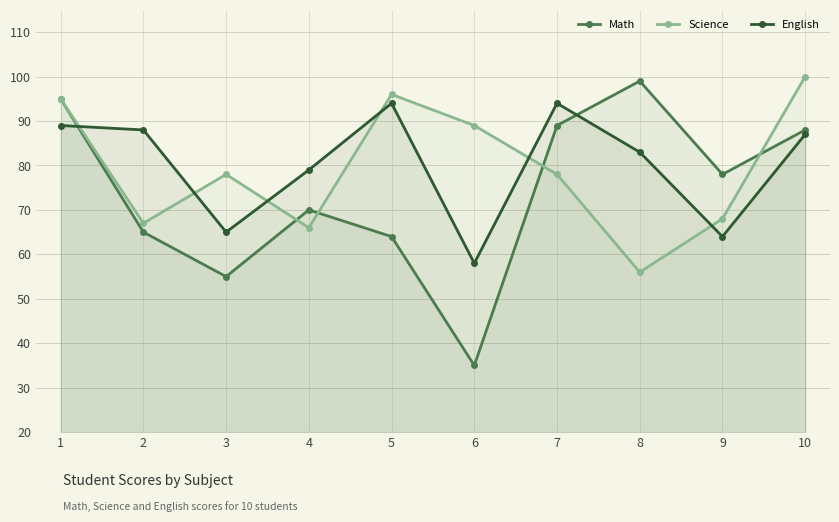

At how many categories does at least one series exceed 44?

10